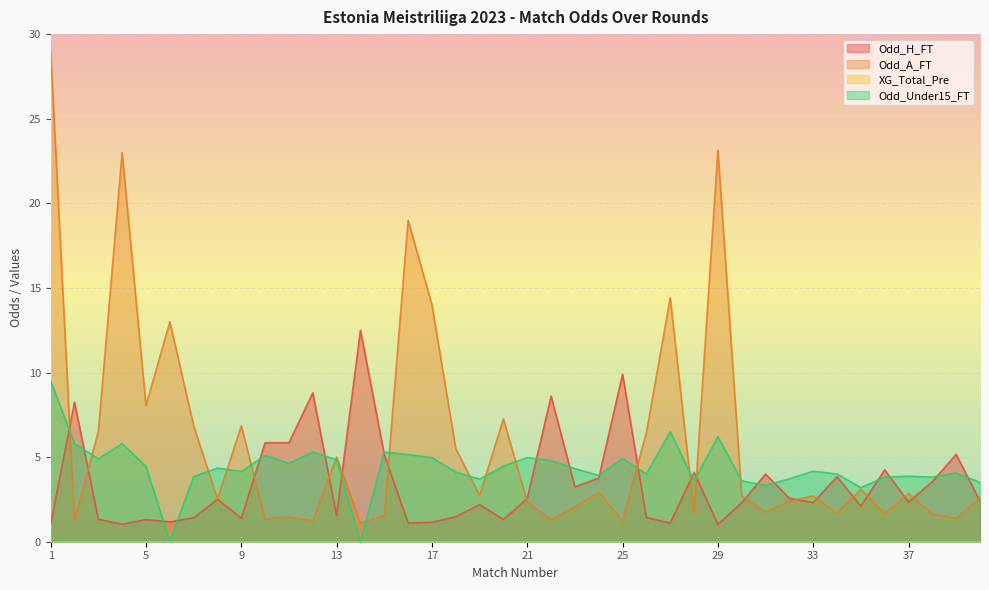

At which category does Odd_Under15_FT reach its first local valley?

3